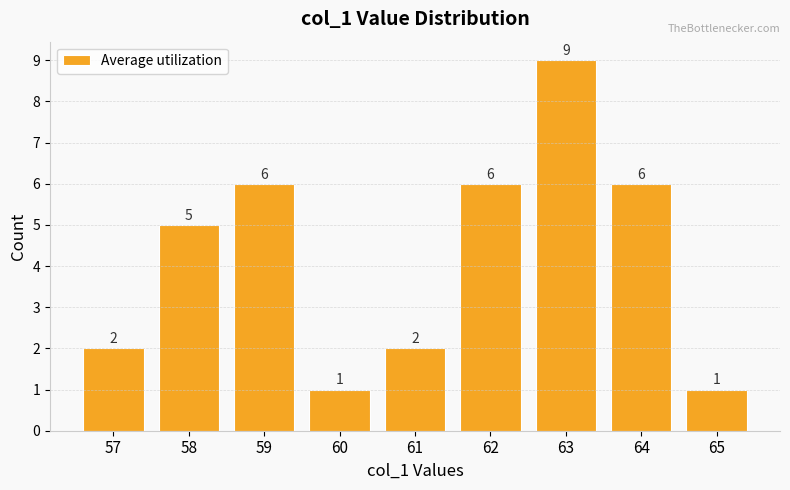

What is the change in value from 60 to 64?

+5